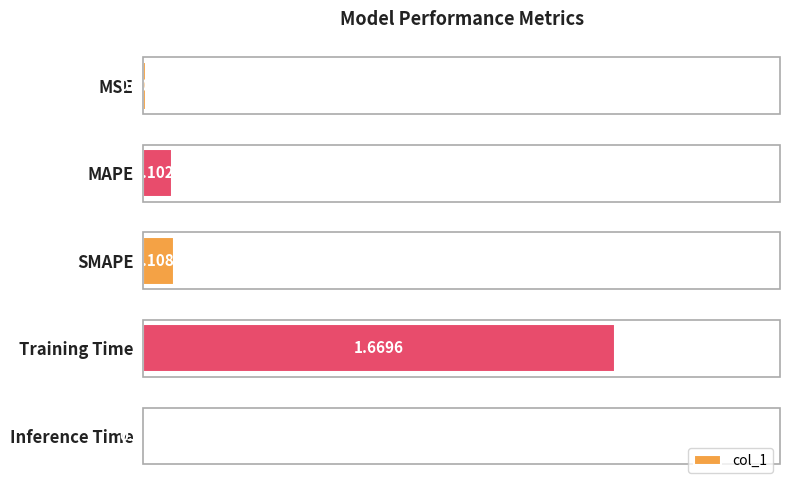

At which label is the value closest to 0?

Inference Time